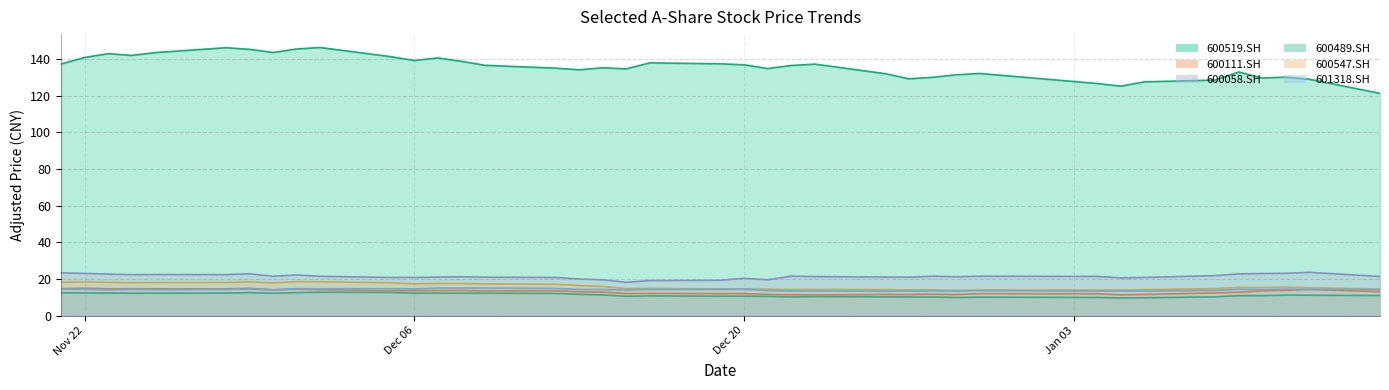

At which category does 600547.SH reach its first local valley?

Jan 03